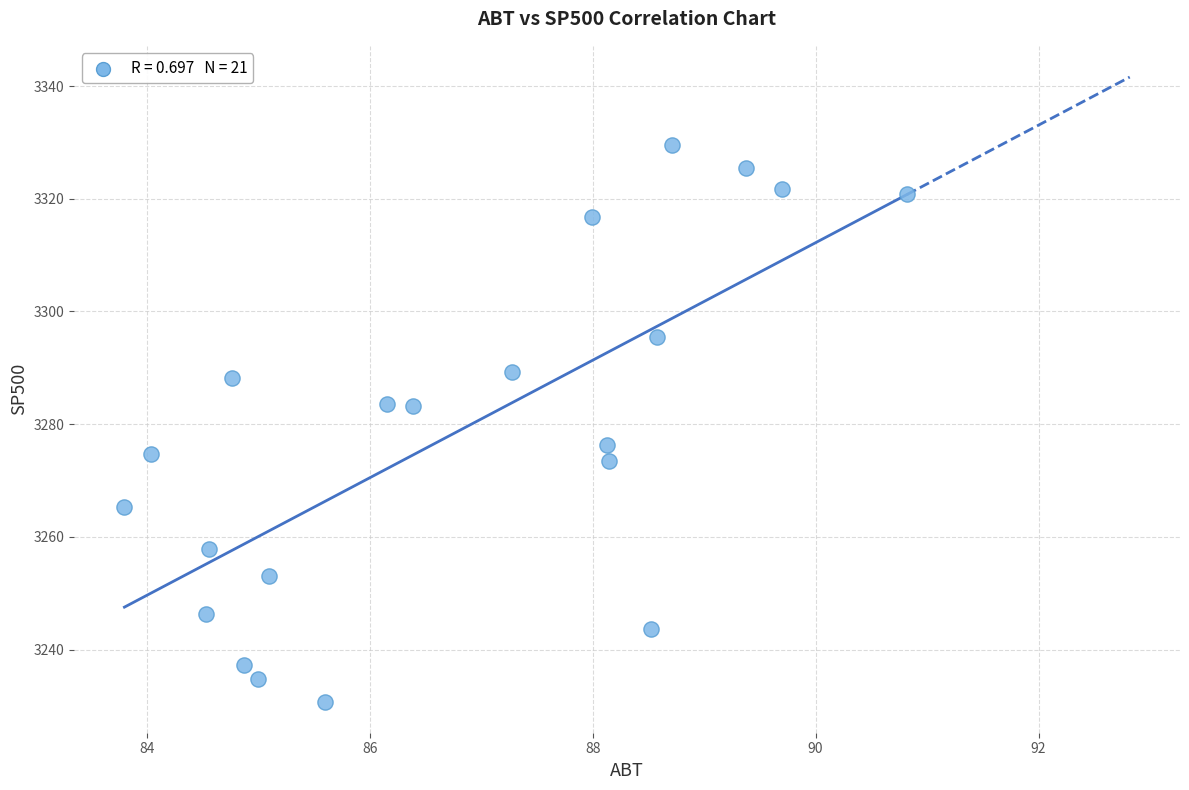

What is the range of X values (max minus min)?

7.0